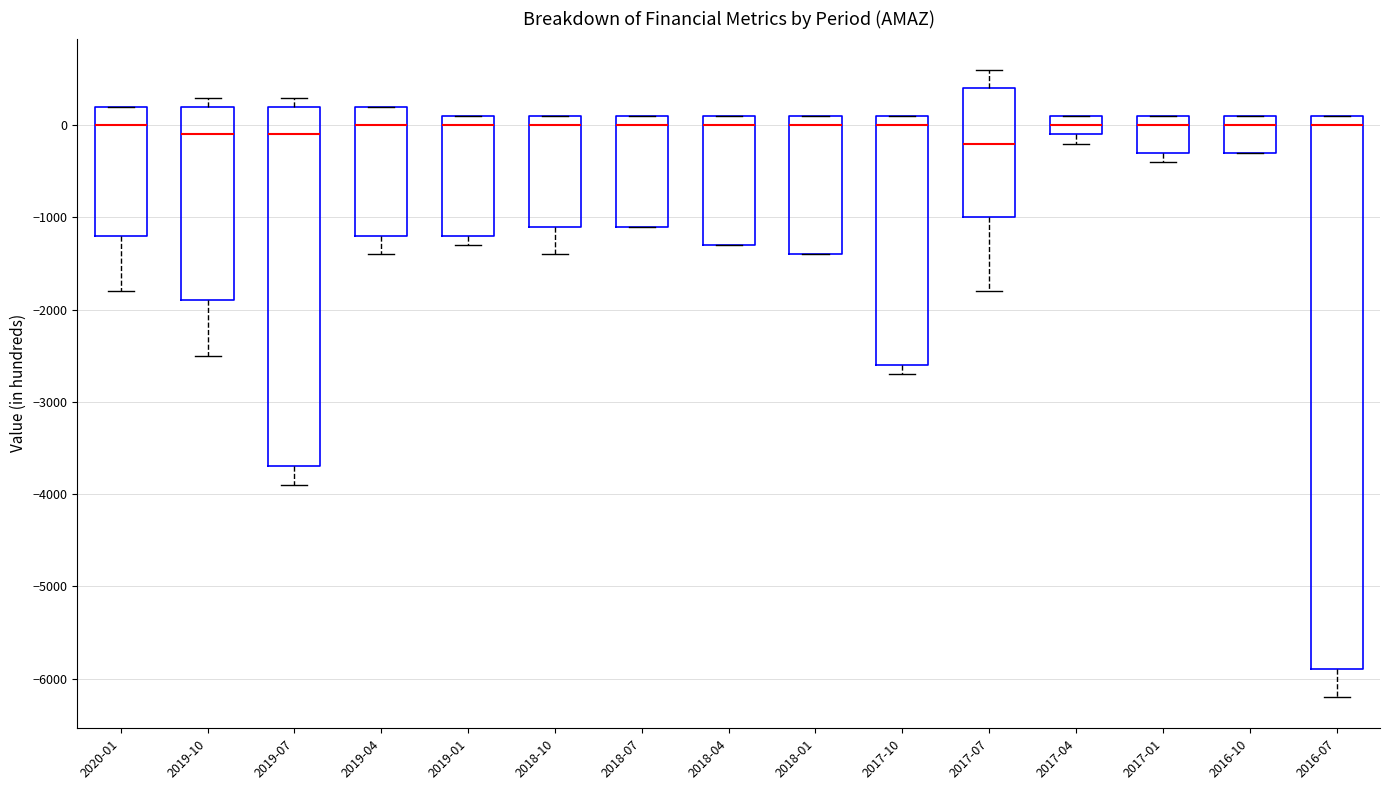

Reading left to right, read every box against the y-axis: the position of its median line, the range the box covers, and the ends of its whiskers. The values are not printed on the chart, so give them approximately, as read against the axis.

2020-01: median 0, box -1200 to 200, whiskers -1800 to 200
2019-10: median -100, box -1900 to 200, whiskers -2500 to 300
2019-07: median -100, box -3700 to 200, whiskers -3900 to 300
2019-04: median 0, box -1200 to 200, whiskers -1400 to 200
2019-01: median 0, box -1200 to 100, whiskers -1300 to 100
2018-10: median 0, box -1100 to 100, whiskers -1400 to 100
2018-07: median 0, box -1100 to 100, whiskers -1100 to 100
2018-04: median 0, box -1300 to 100, whiskers -1300 to 100
2018-01: median 0, box -1400 to 100, whiskers -1400 to 100
2017-10: median 0, box -2600 to 100, whiskers -2700 to 100
2017-07: median -200, box -1000 to 400, whiskers -1800 to 600
2017-04: median 0, box -100 to 100, whiskers -200 to 100
2017-01: median 0, box -300 to 100, whiskers -400 to 100
2016-10: median 0, box -300 to 100, whiskers -300 to 100
2016-07: median 0, box -5900 to 100, whiskers -6200 to 100